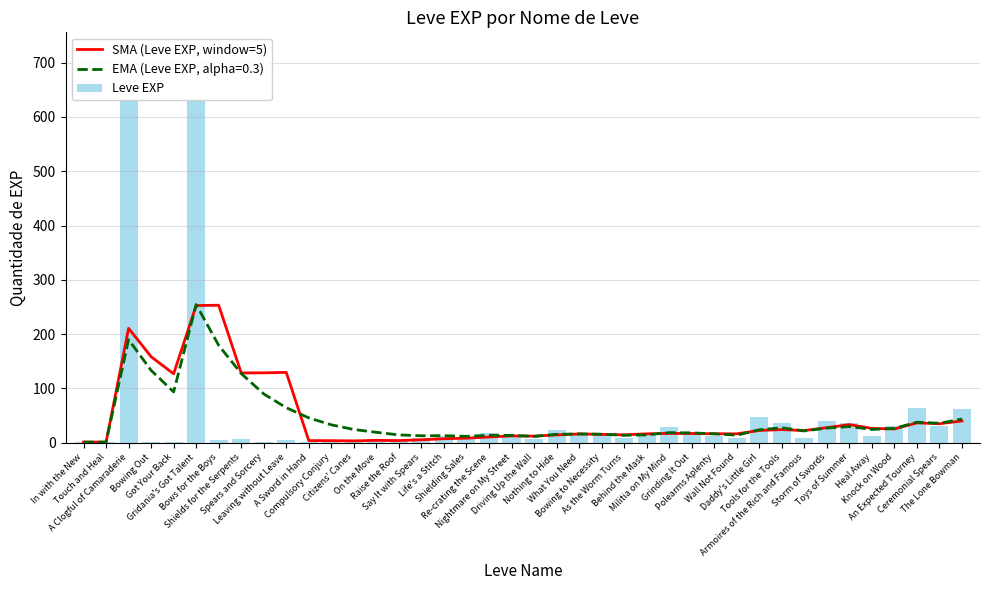

How many values in the Leve EXP series are below 12?

19